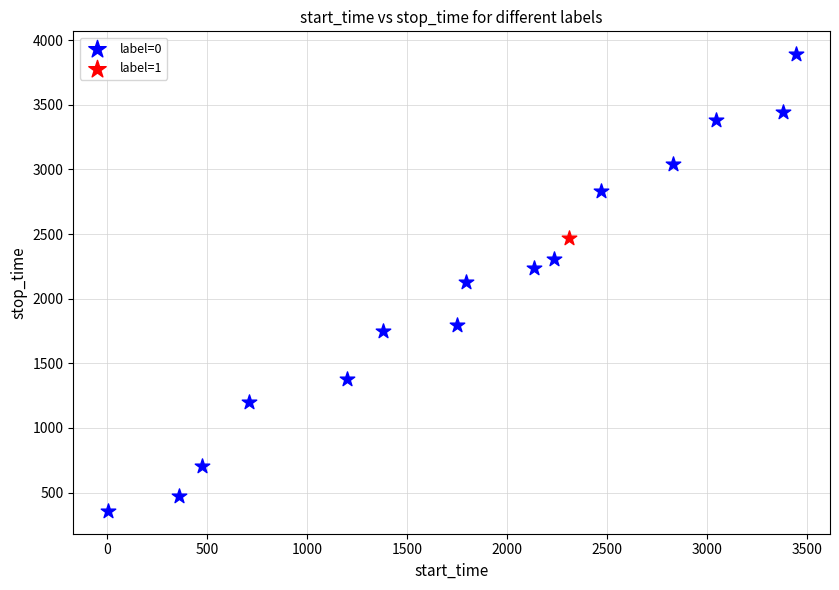

What are all the series names shown in the legend?

label=0, label=1